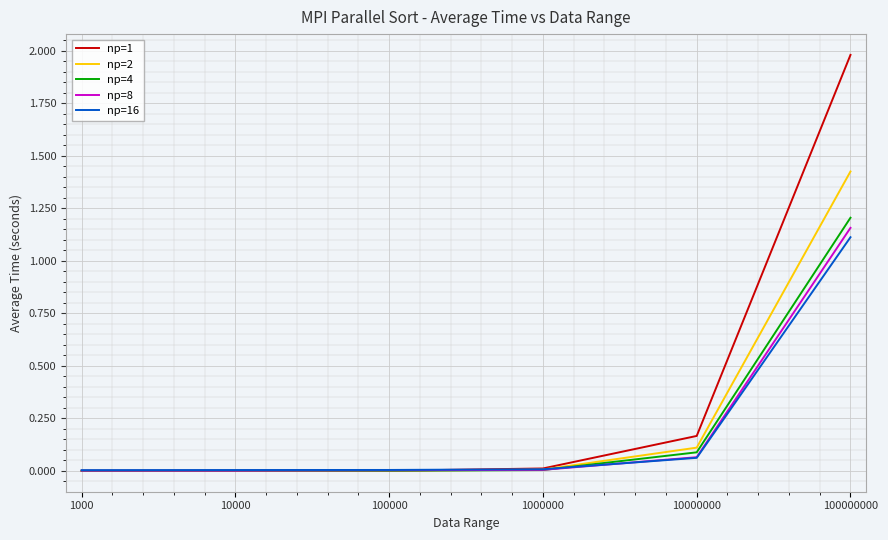

The value of np=1 at 100000 is 0.0. True or false?

True